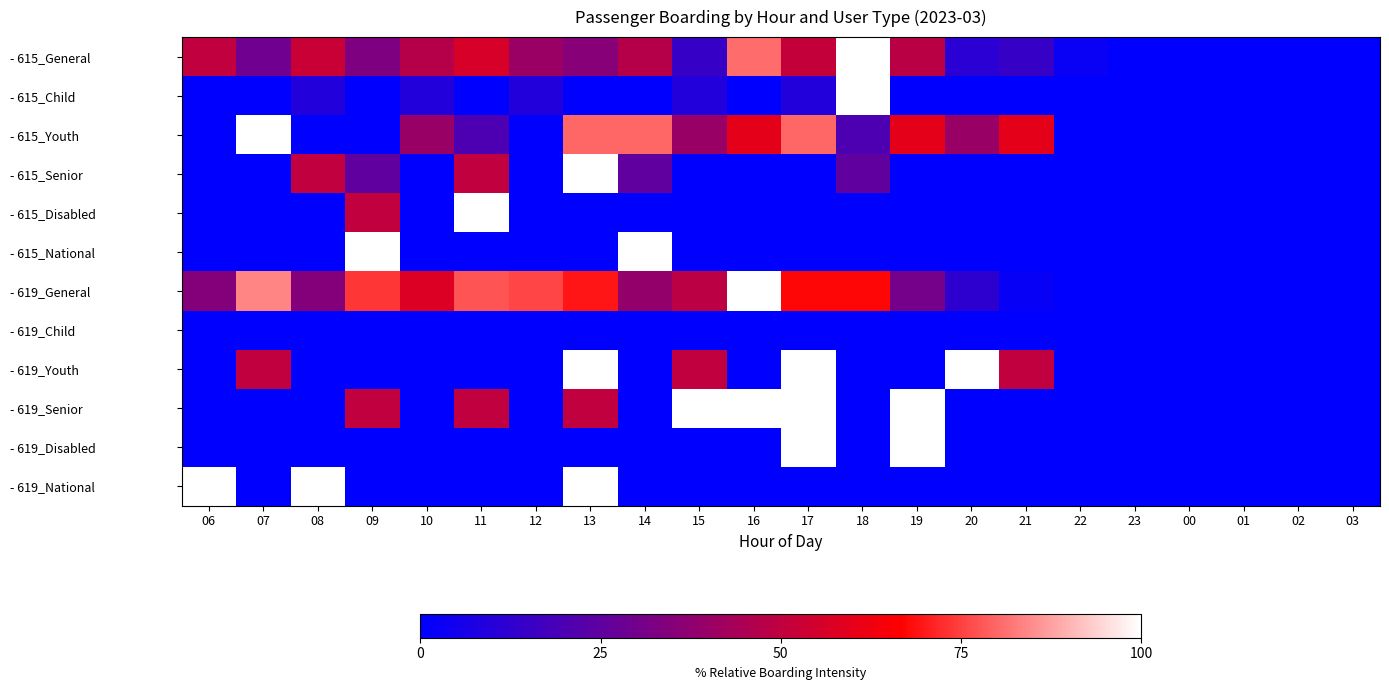

How many series are shown in this chart?

12